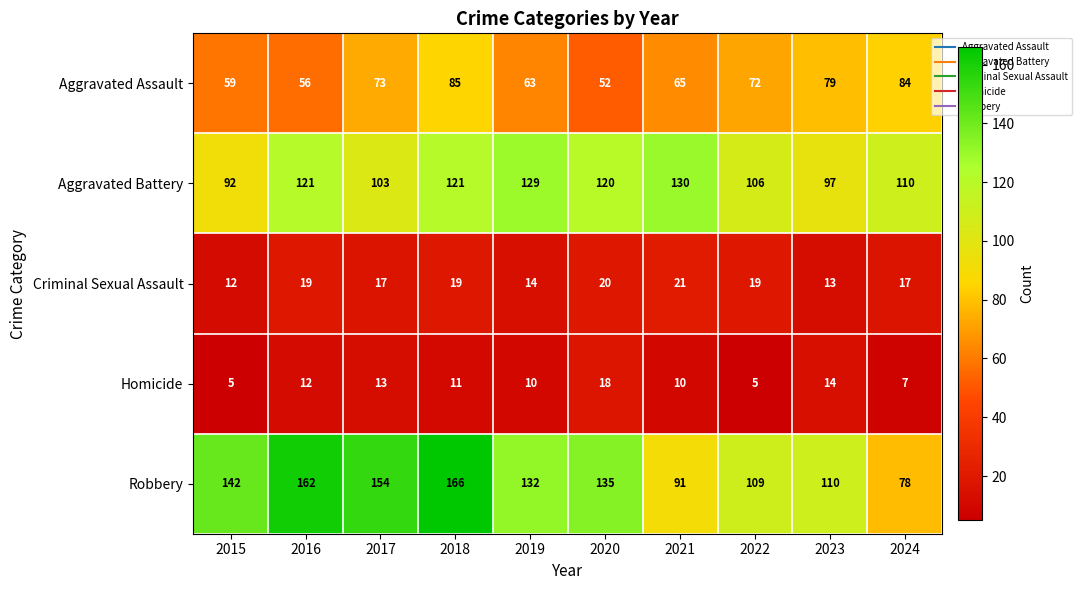

Which category has the highest value across all series?

2018